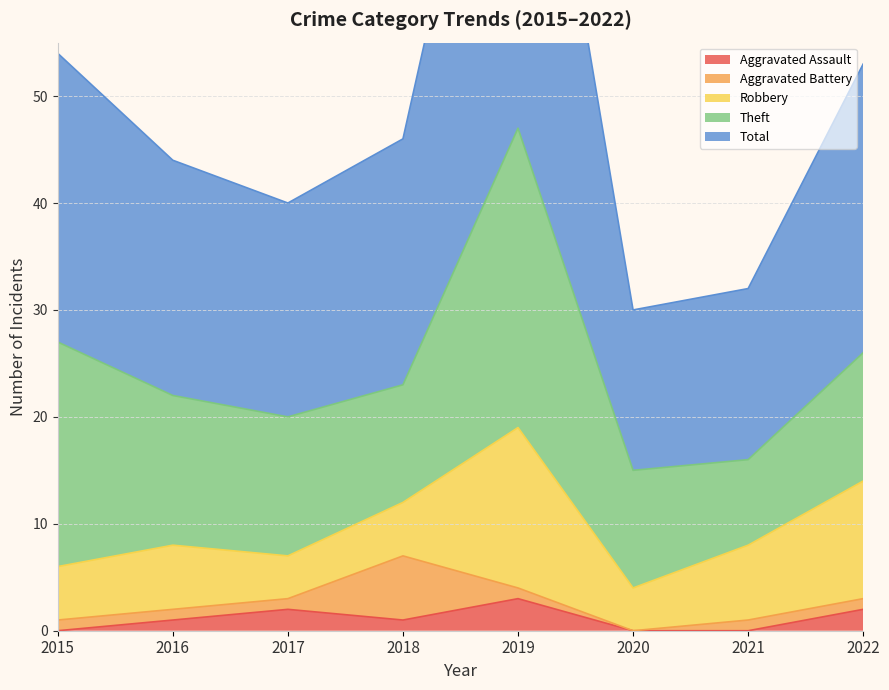

How many interior local peaks does the Aggravated Assault series have?

2